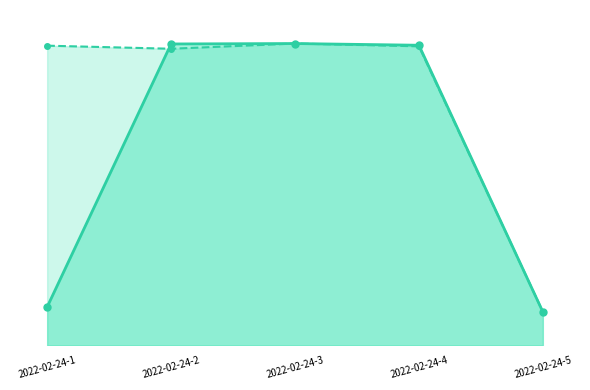

Reading right to left, extract all data points from this chart.

N_telefono_line: 10.0	89.5	90.0	89.9	11.5
N_telefono_movil_line: 10.0	89.2	90.0	88.4	89.4